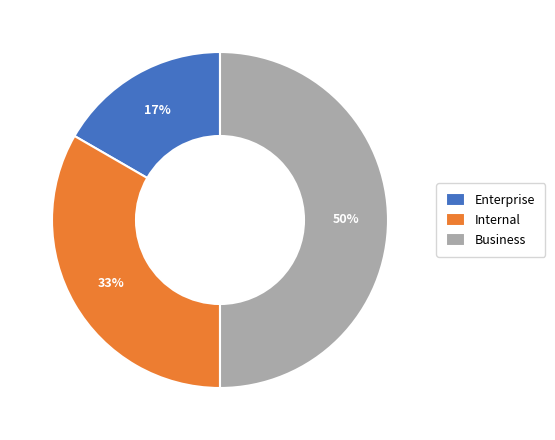

To the nearest percent, what percentage of the pie is Enterprise?

17%